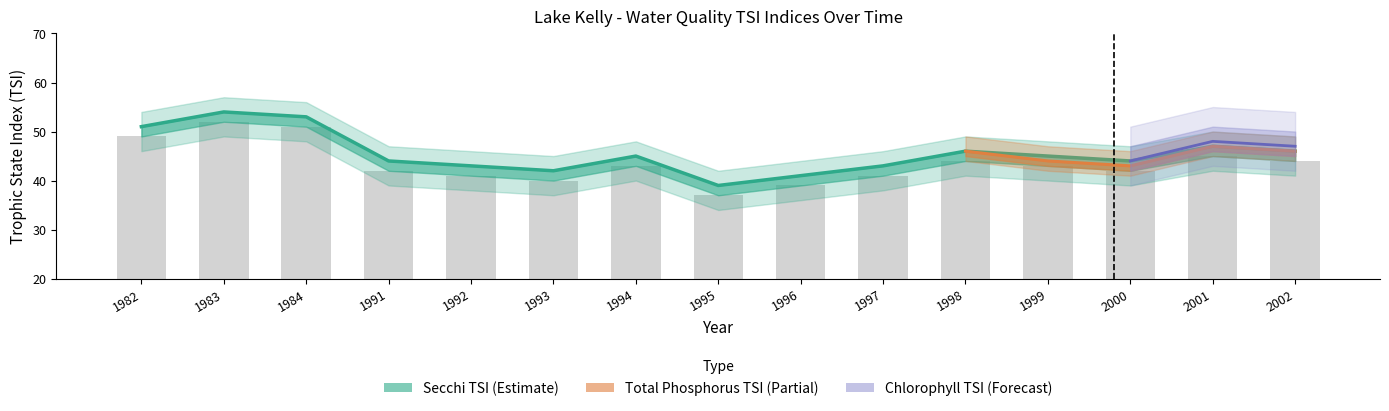

What is the value of the Secchi TSI bar at the 12th from the left?

45